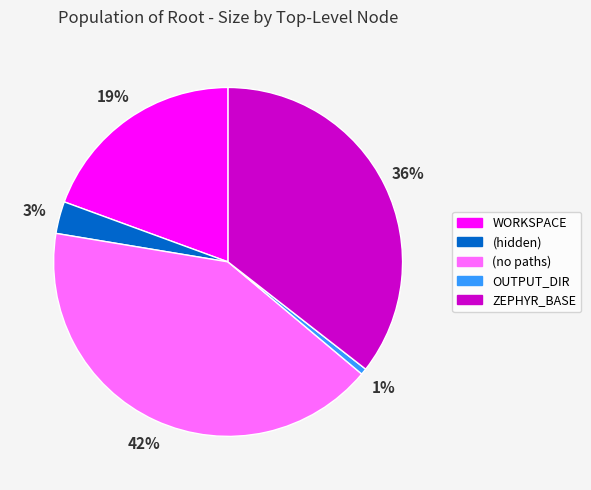

True or false: OUTPUT_DIR accounts for 1% of the total.

True